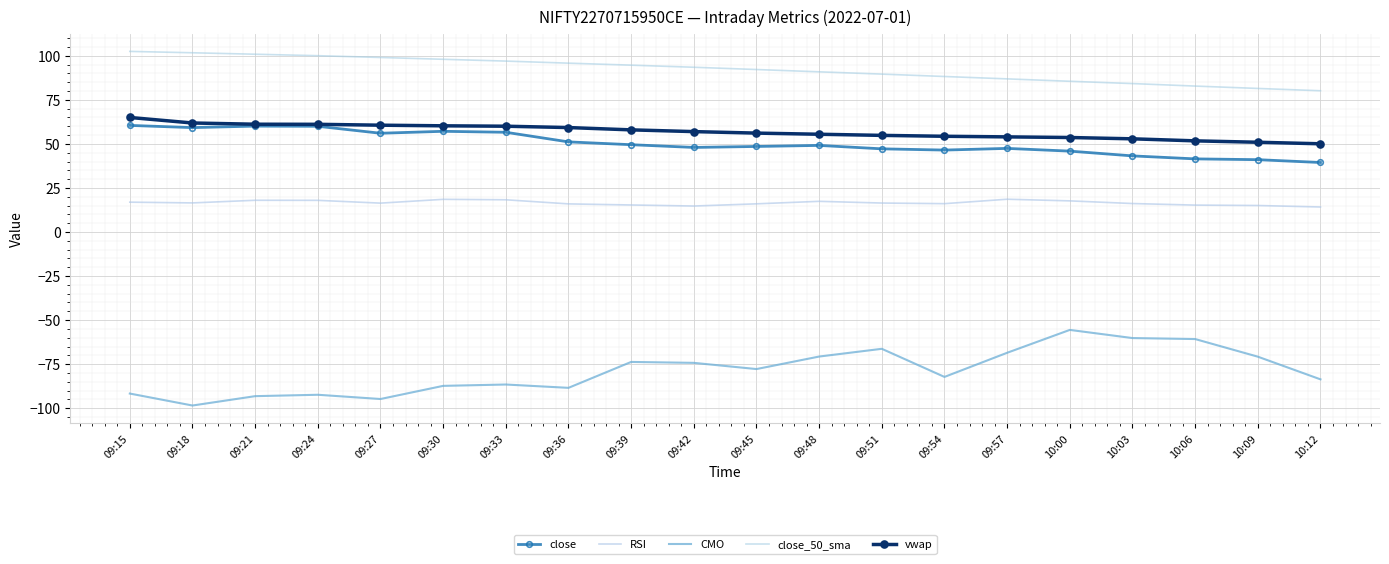

What is the smallest value displayed?

-98.5